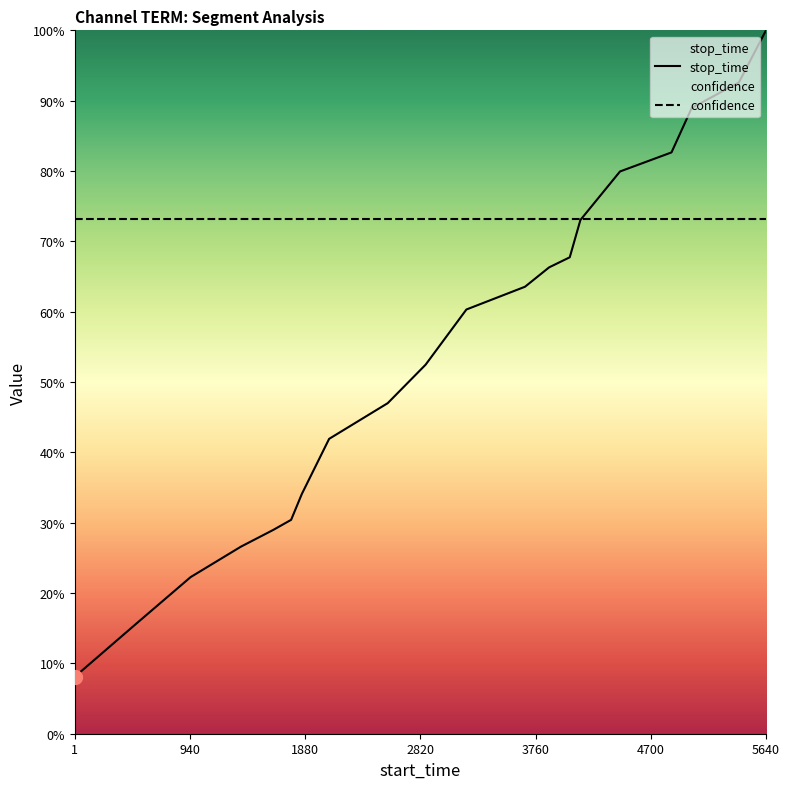

List the labels in order of value, smallest first.

1, 494, 946, 1357, 1621, 1766, 1853, 2076, 2554, 2863, 3196, 3674, 3871, 4039, 4126, 4449, 4869, 5034, 5419, 5640